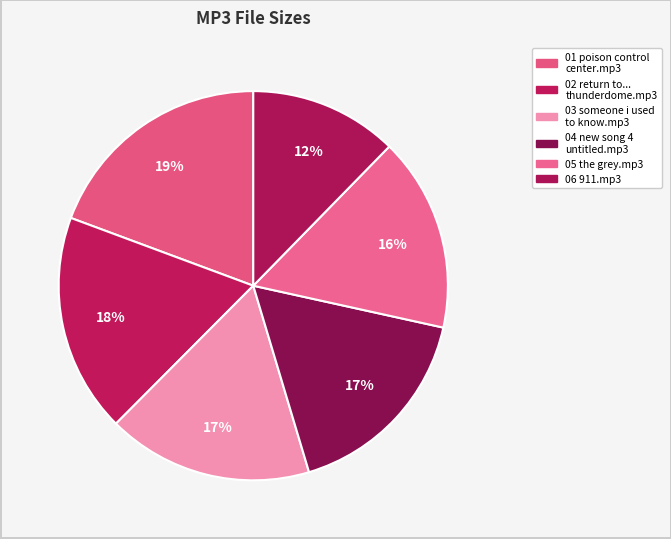

True or false: 05 the grey.mp3 accounts for 6% of the total.

False